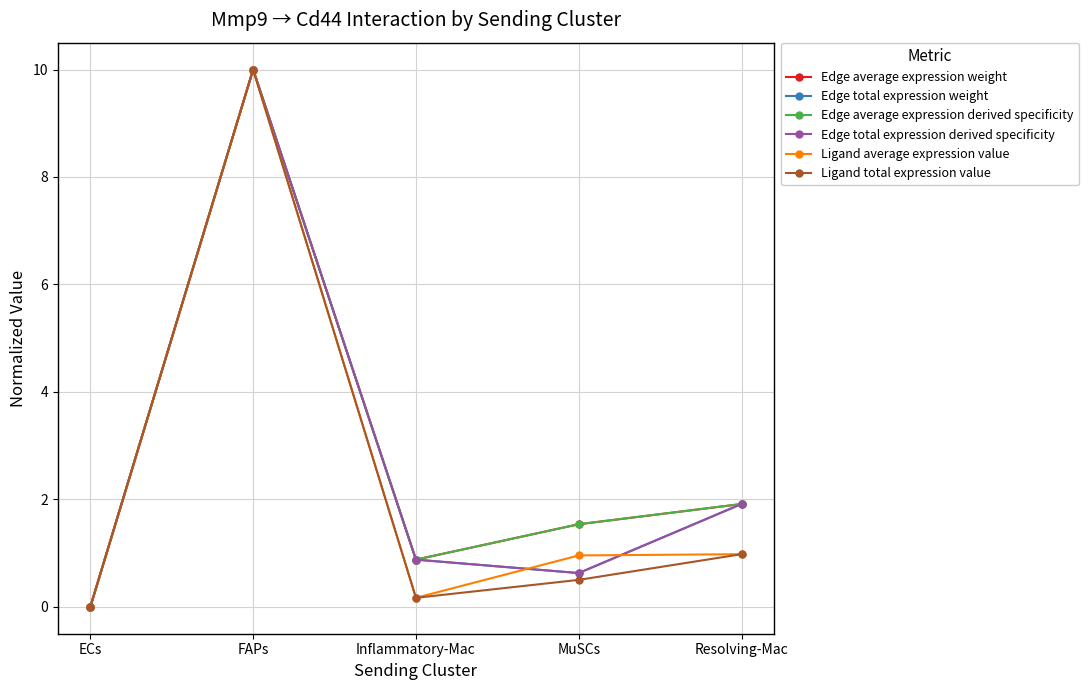

How many interior local peaks does the Edge total expression weight series have?

1